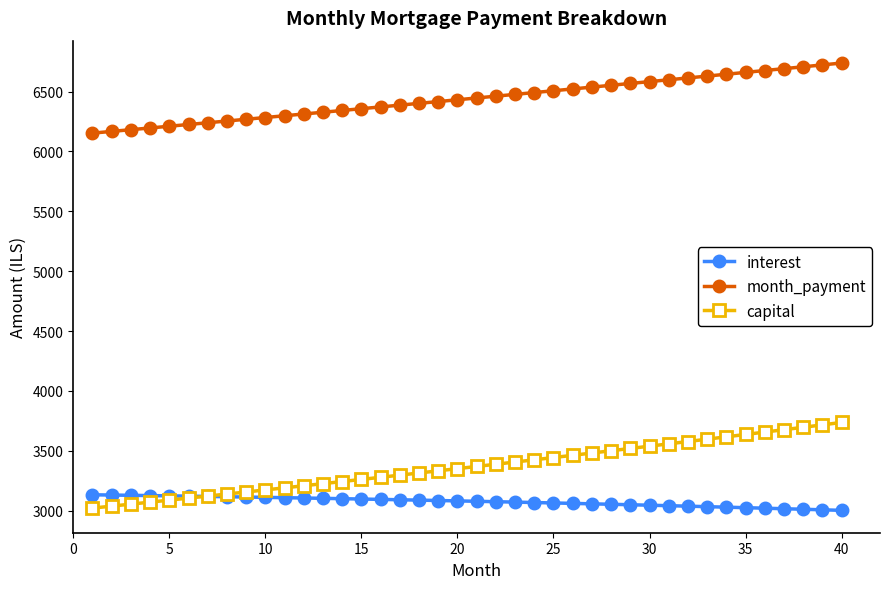

True or false: capital and month_payment intersect in this chart.

False